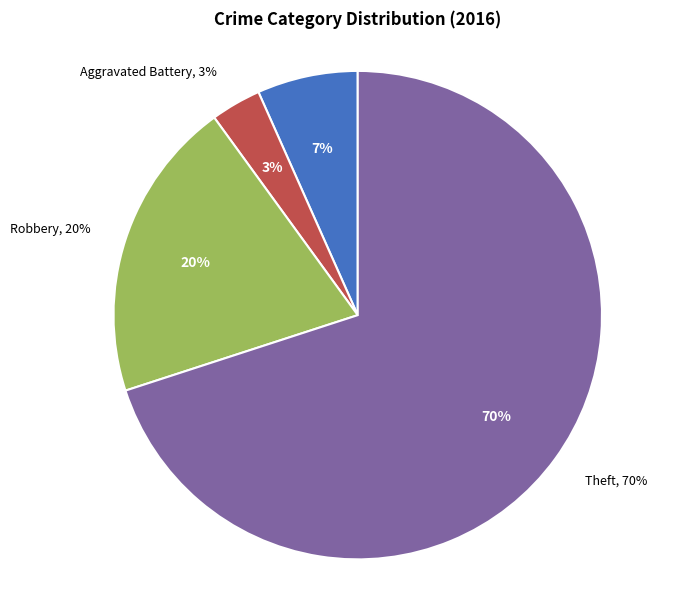

To the nearest percent, what is the combined percentage of Robbery and Aggravated Battery?

23%